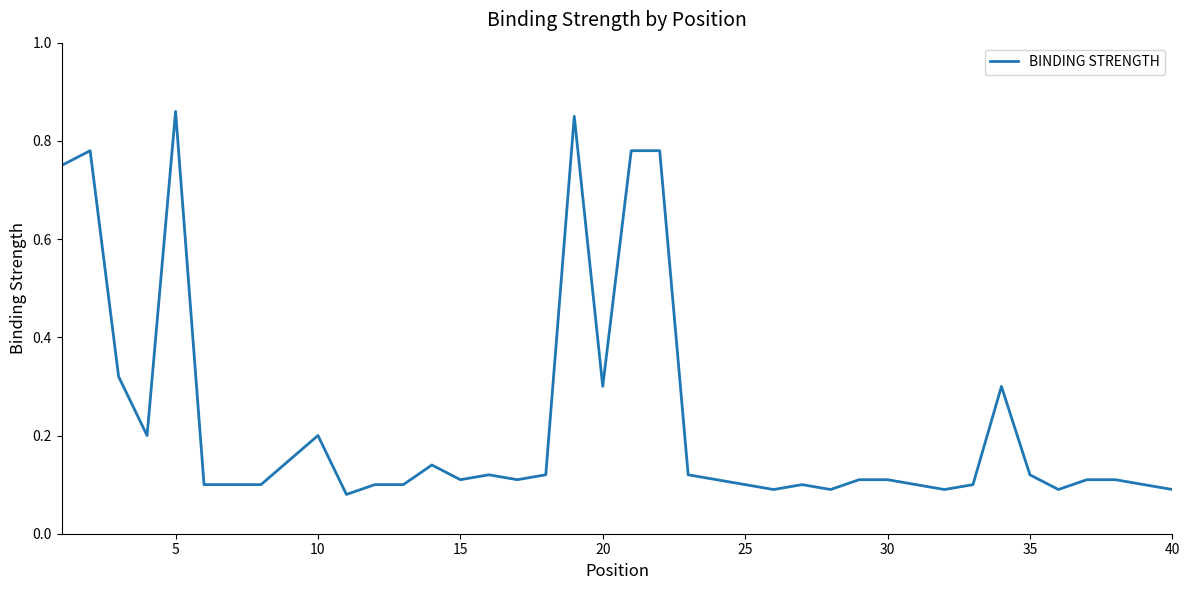

How many points are lower than both their immediate neighbors (excluding endpoints)?

9